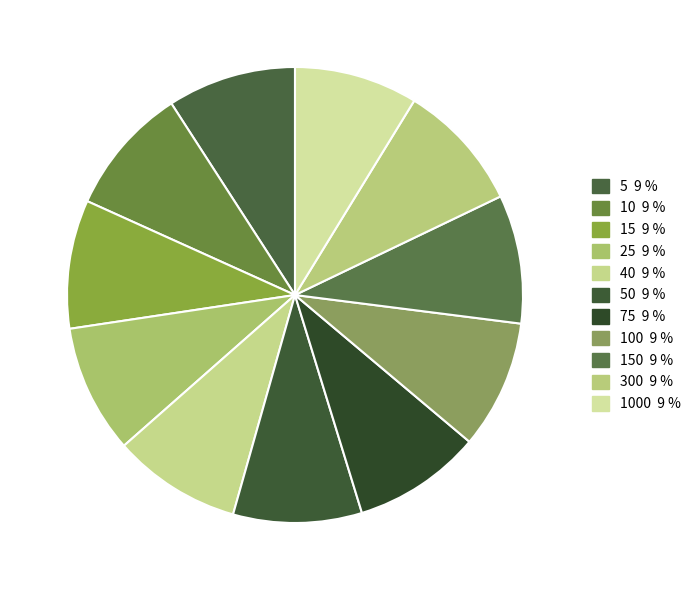

Count the number of slices in the pie.

11